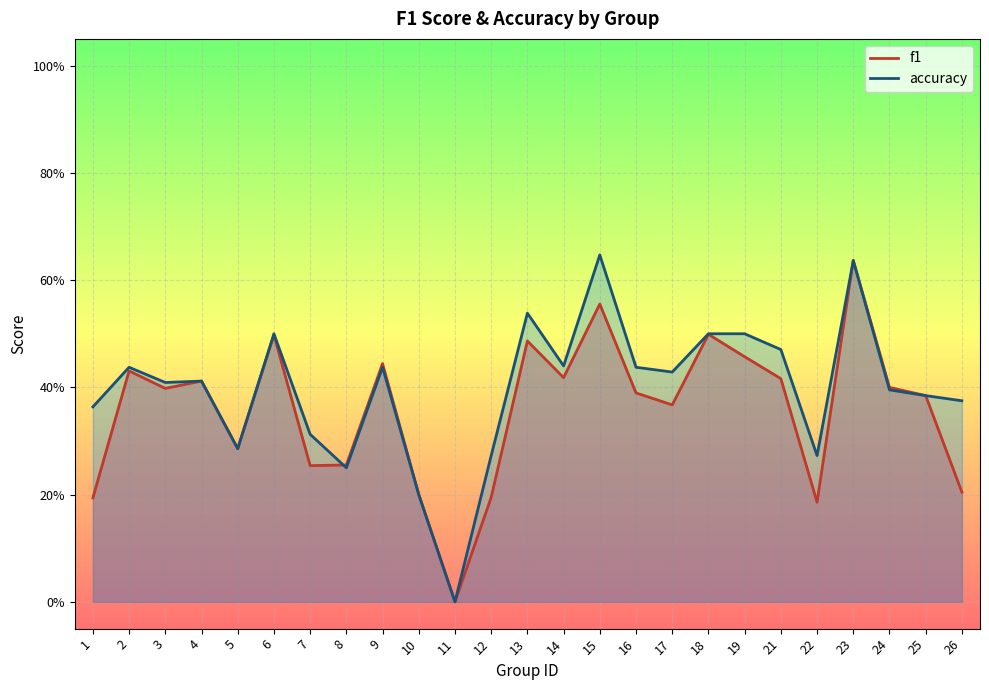

The accuracy series shows 0.4 at 9. True or false?

True